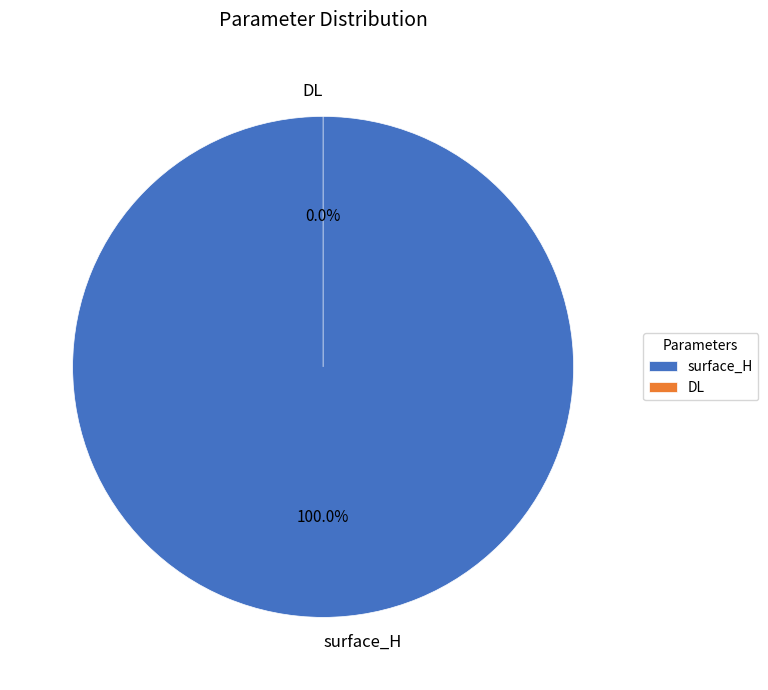

To the nearest percent, what is the average slice percentage?

50%